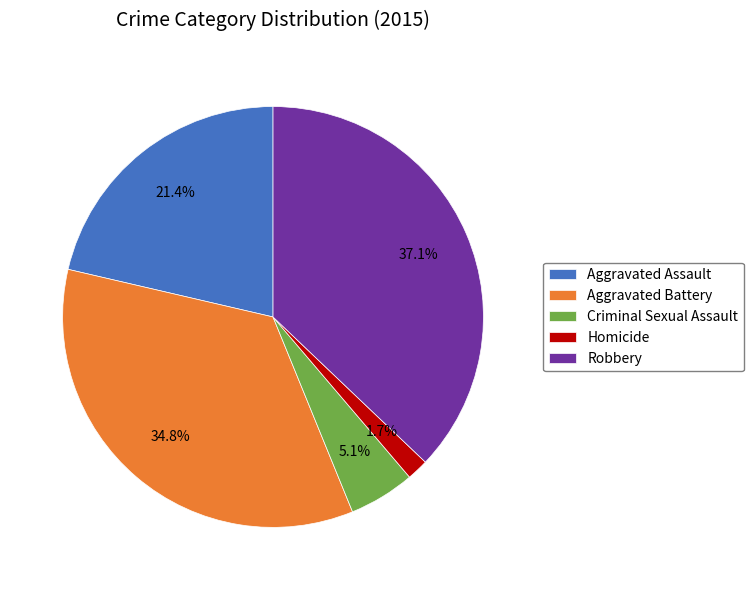

Which category has the biggest portion of the pie?

Robbery